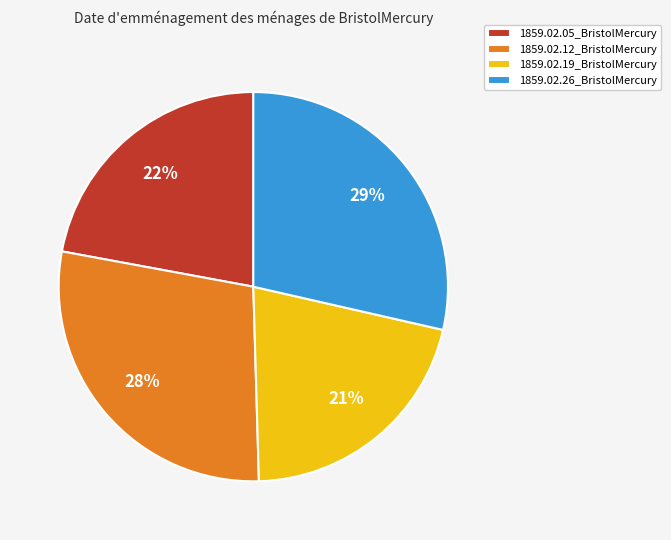

Between 1859.02.19_BristolMercury and 1859.02.05_BristolMercury, which is larger?

1859.02.05_BristolMercury